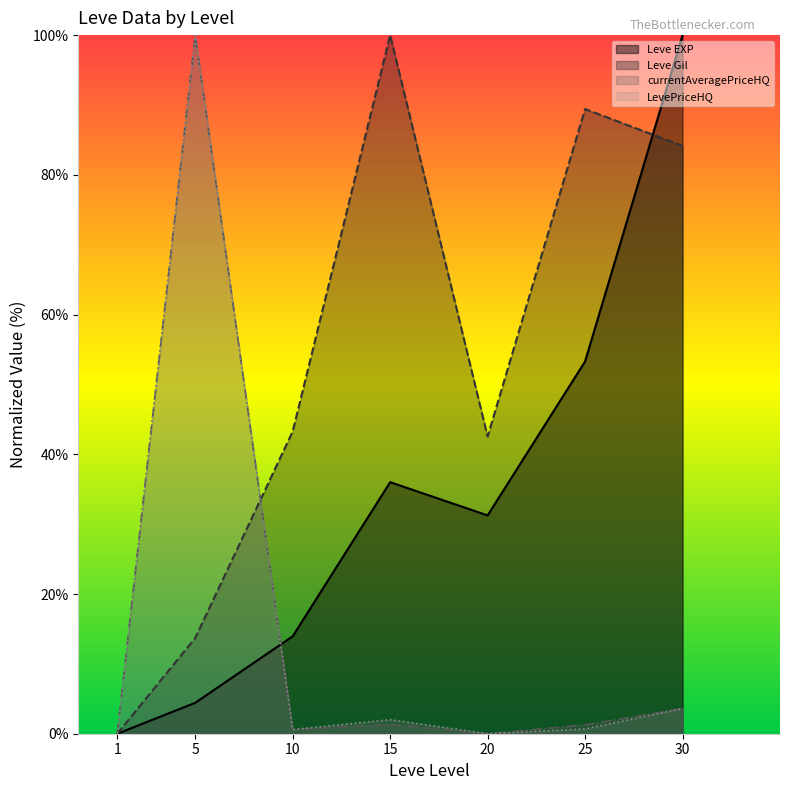

Rank the series by their maximum value, from highest to lowest.

Leve EXP, Leve Gil, currentAveragePriceHQ, LevePriceHQ